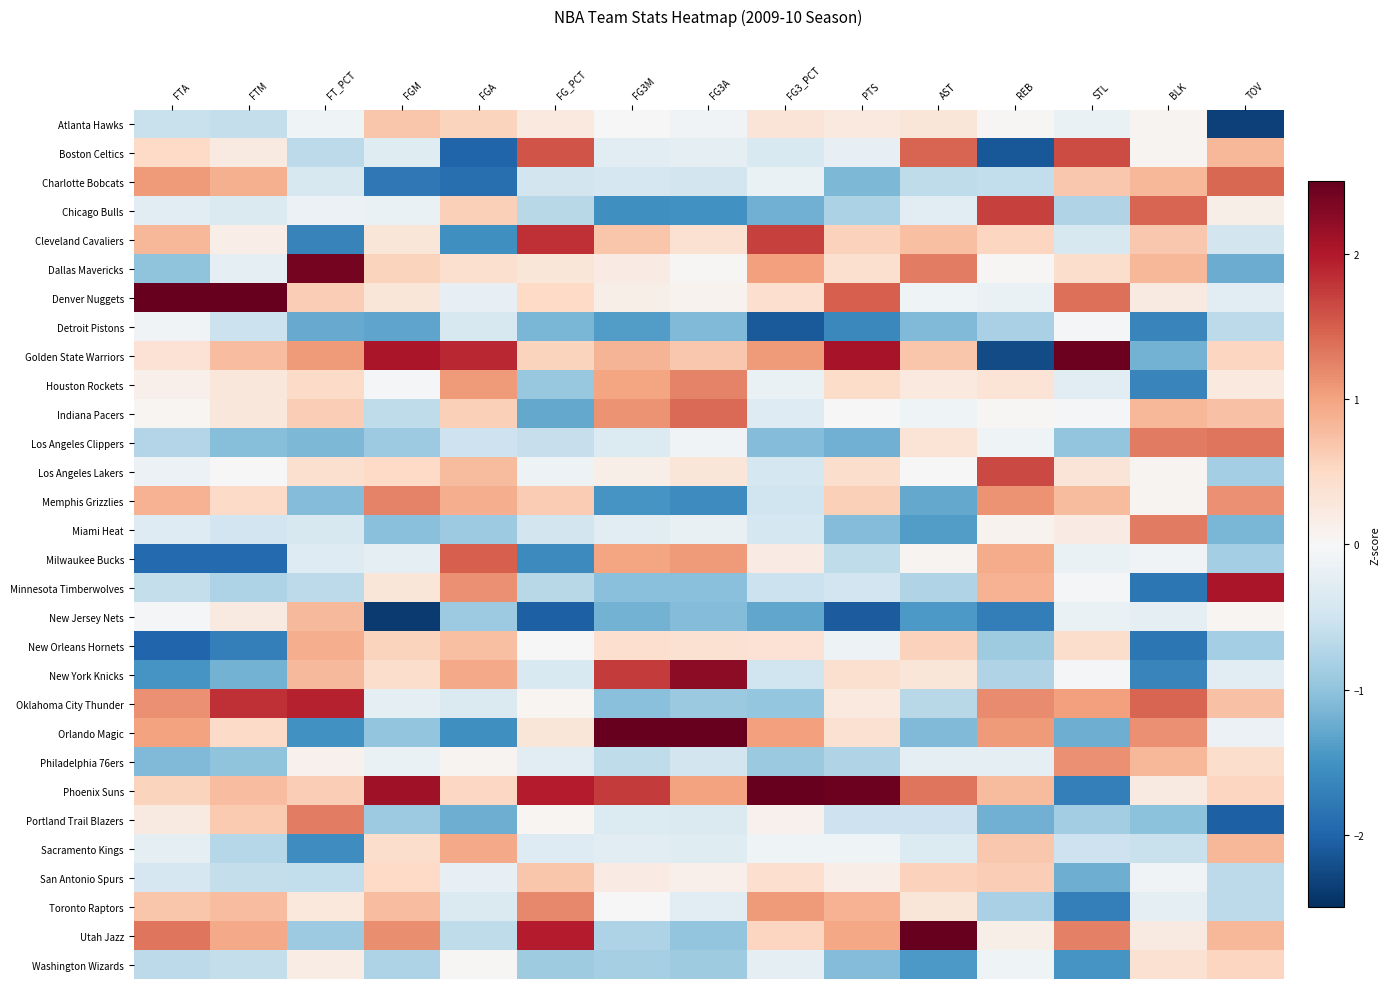

What is the spread (max minus min) of values at AST?

4.6